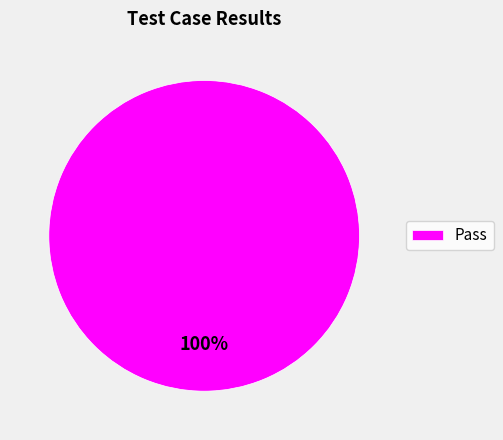

How many segments does this pie chart have?

1